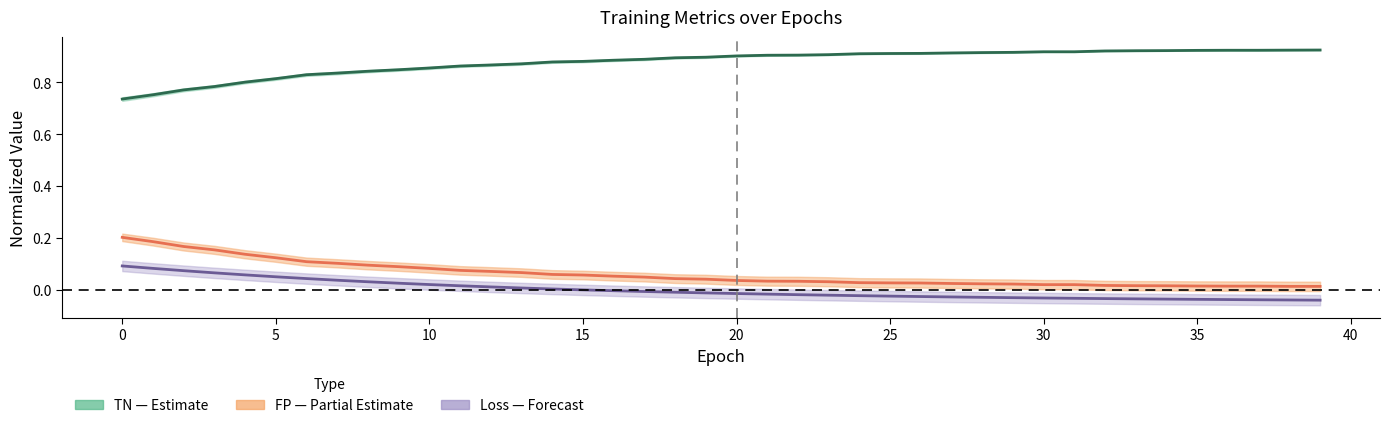

Between 13 and 28, which series saw the biggest shift?

FP center